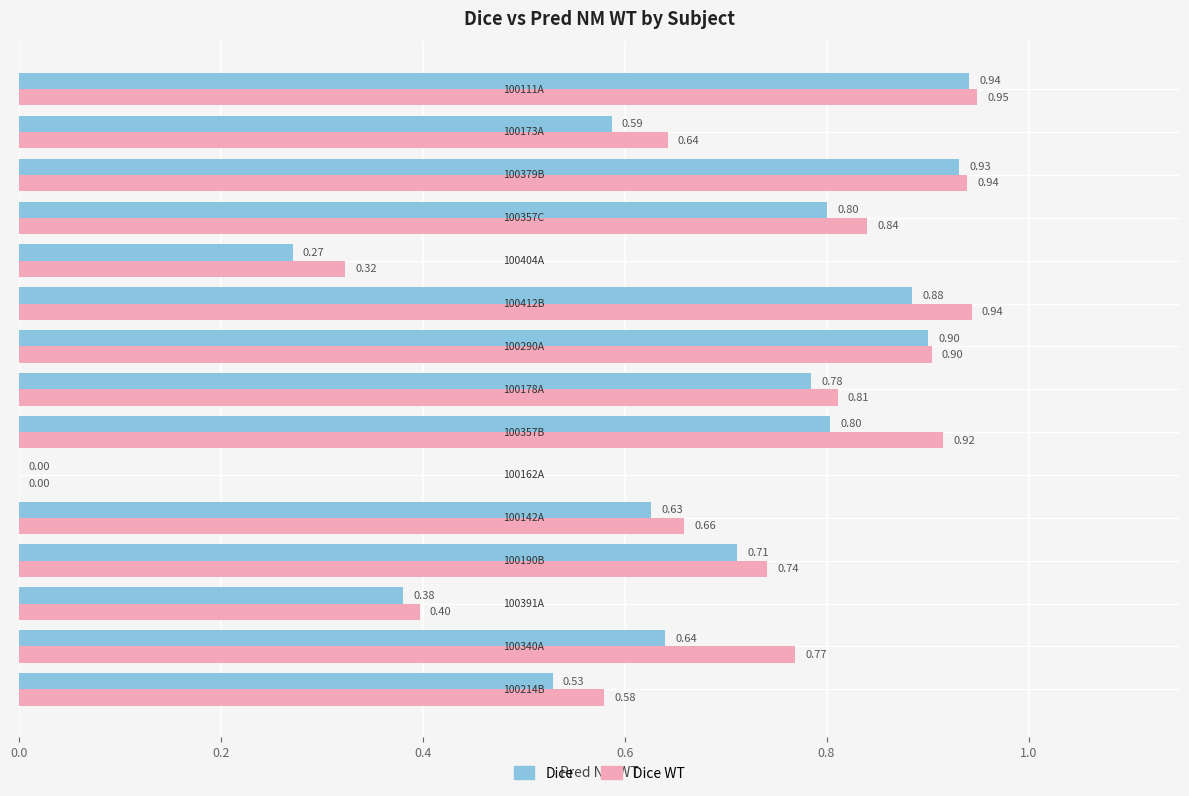

Which series has the largest total across all categories?

Dice WT